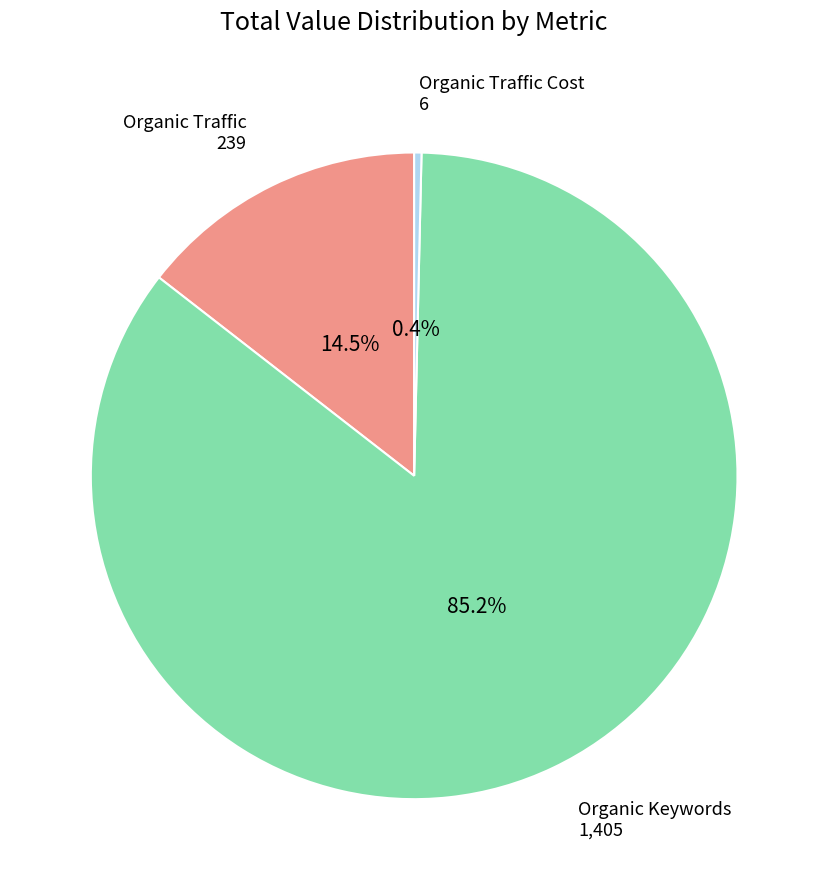

To the nearest percent, what percentage of the pie is Organic Keywords?

85%